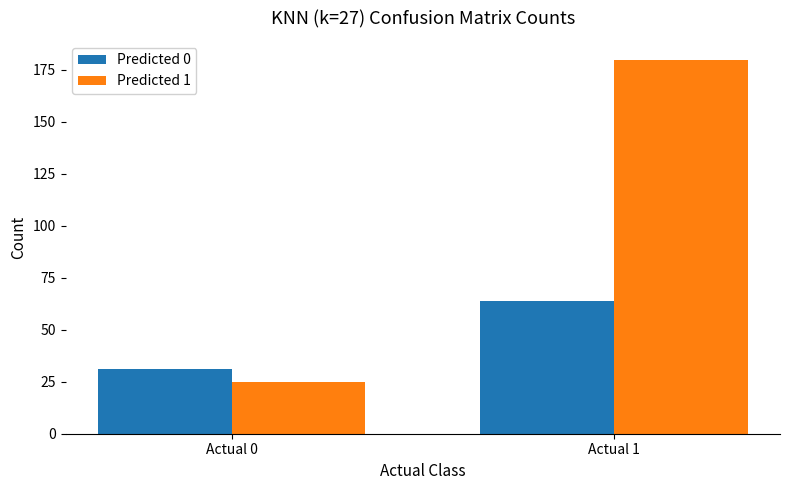

Where is Predicted 0 nearest to the value 47?

Actual 0